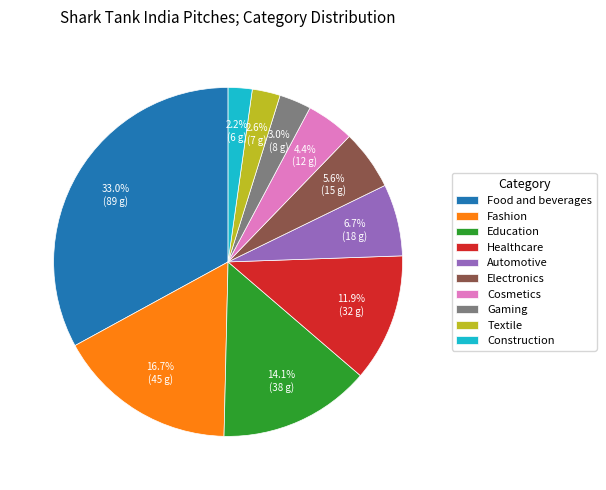

How many slices are in this pie chart?

10